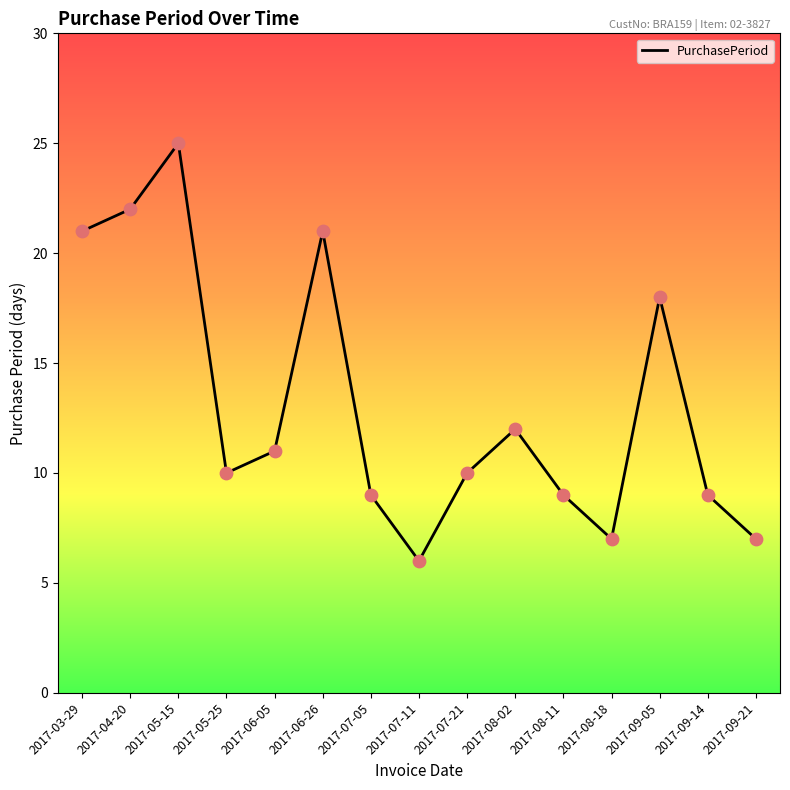

What is the change in value from 2017-03-29 to 2017-07-05?

-12